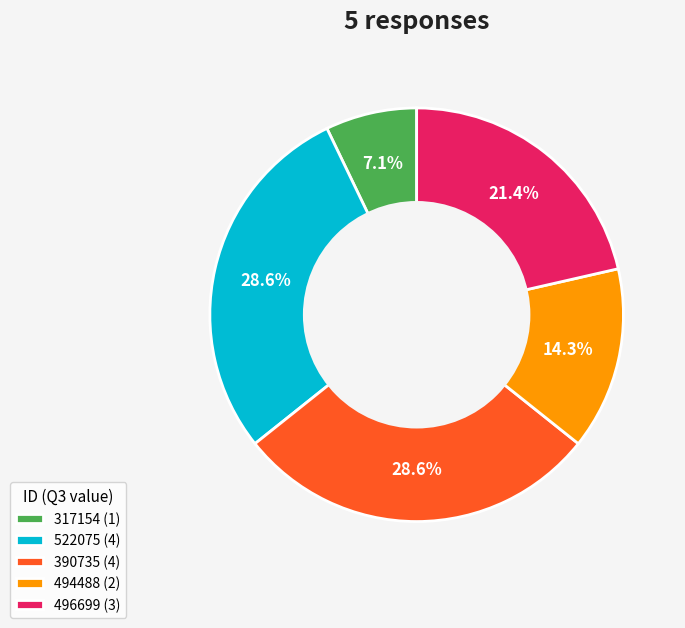

The 390735 slice represents 14% of the pie. True or false?

False